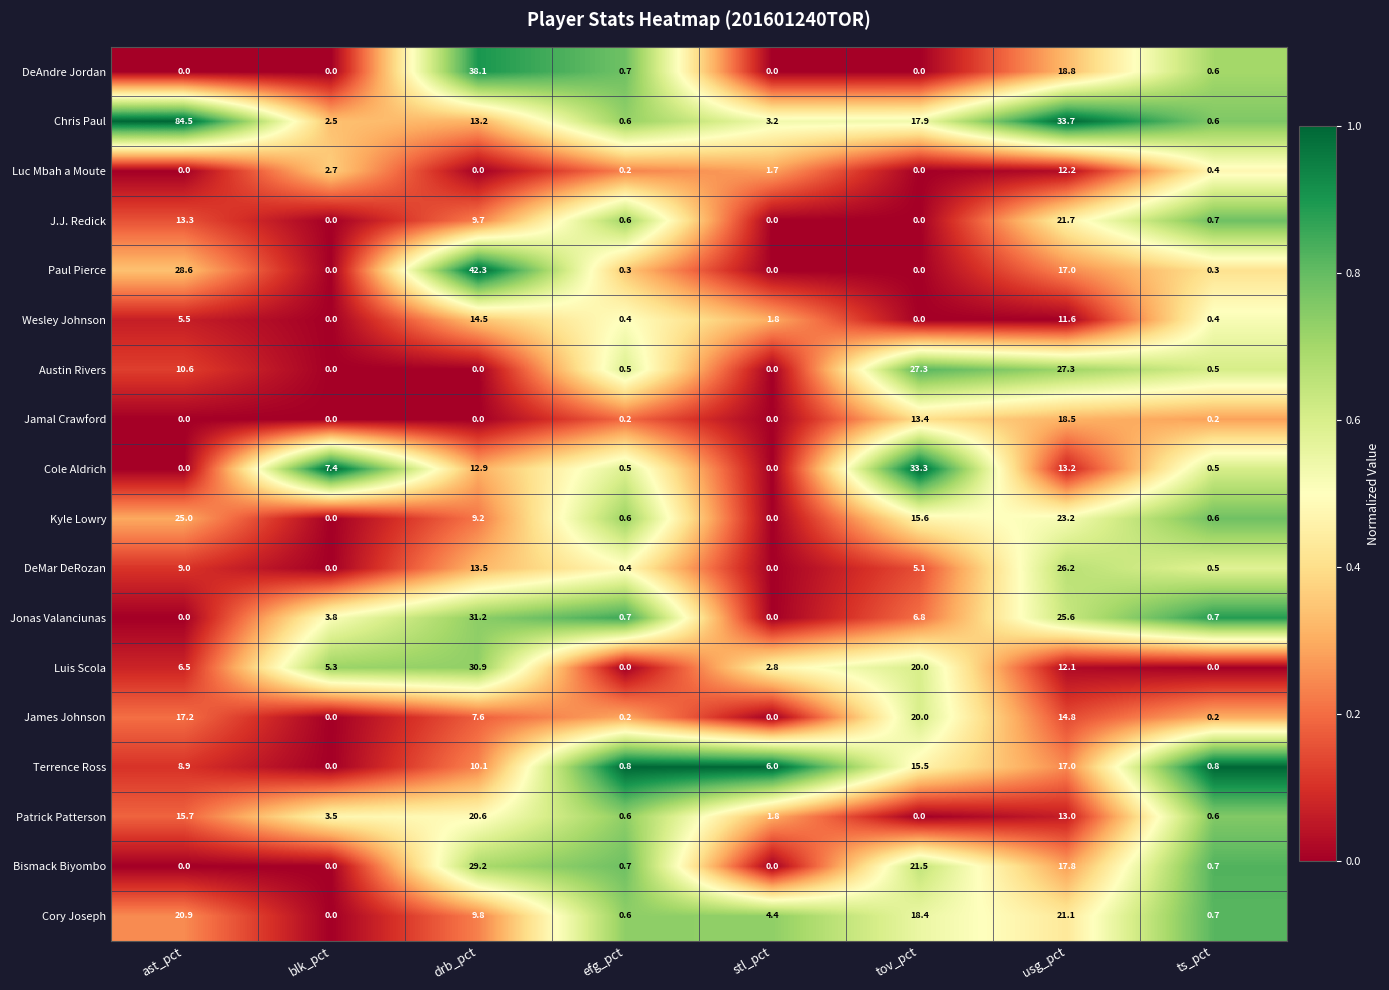

Which category has the highest value across all series?

ast_pct